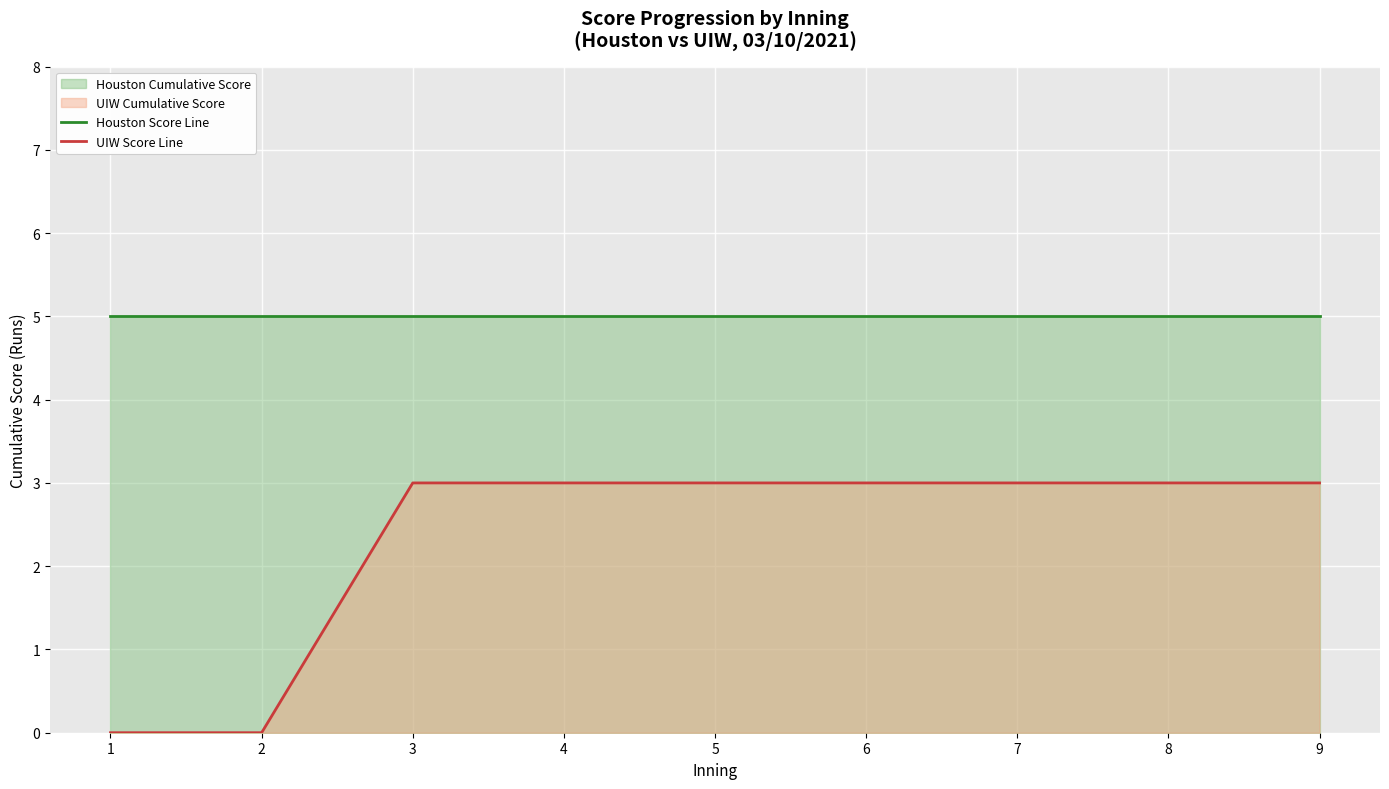

The UIW Score Line series shows 3 at 7. True or false?

True